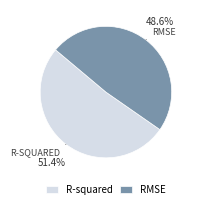

The RMSE slice represents 61% of the pie. True or false?

False